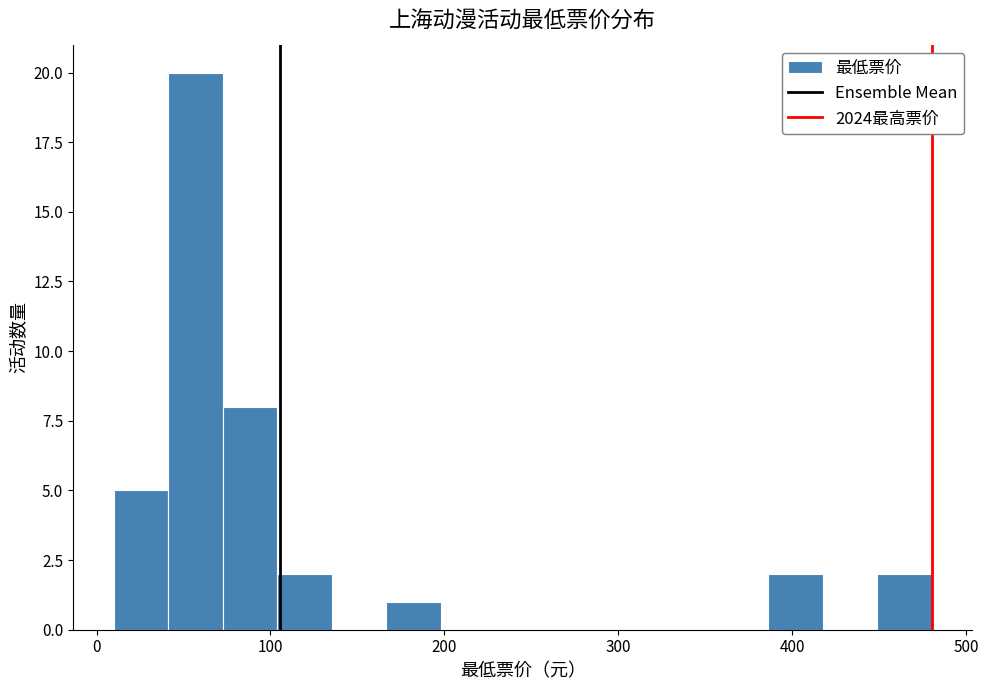

Read against the x-axis, roughly where is the centre of the tallest bar?

60